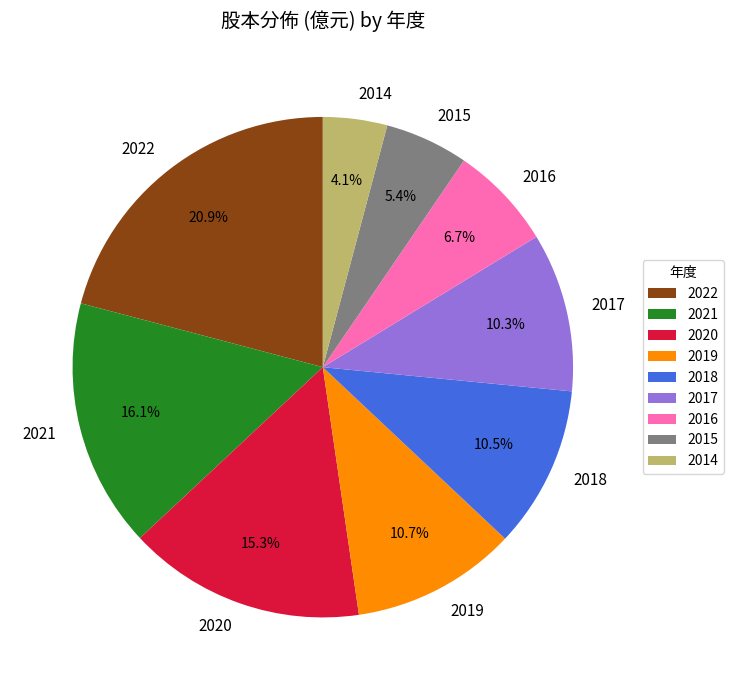

How many segments does this pie chart have?

9